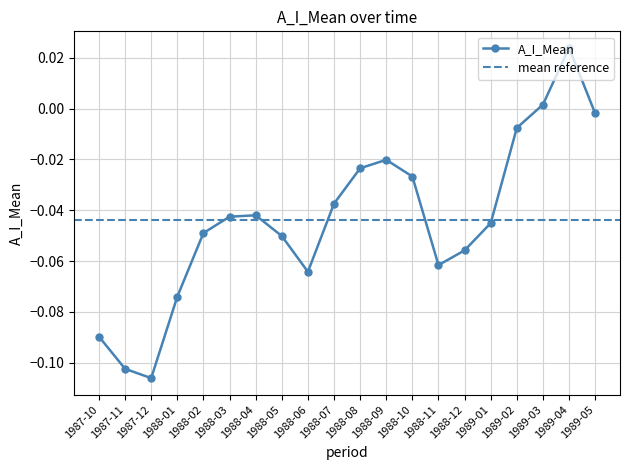

Does the chart display data point markers on the line(s)?

Yes